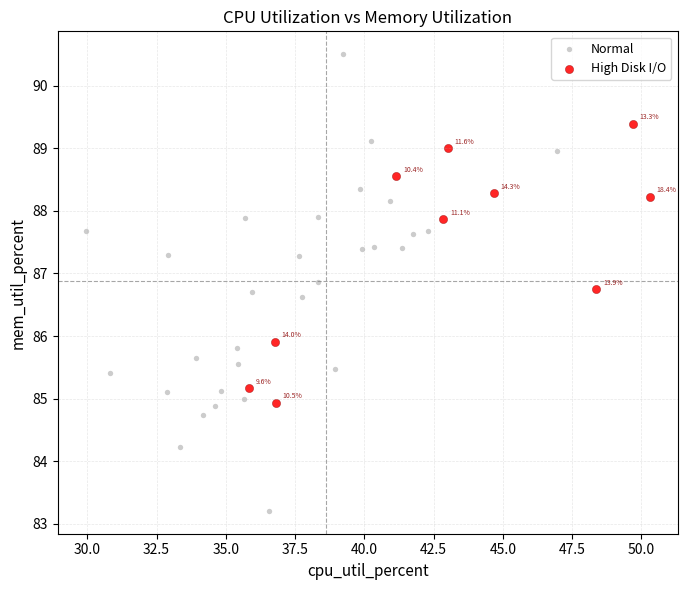

Which series reaches the minimum Y coordinate?

Normal